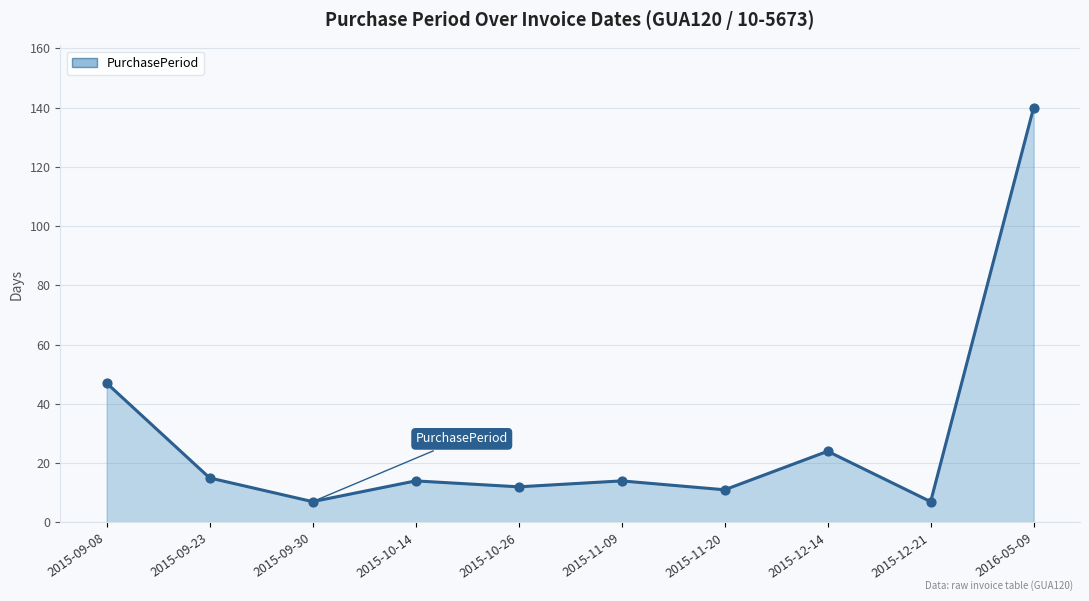

Between 2015-12-14 and 2015-09-23, which is larger?

2015-12-14